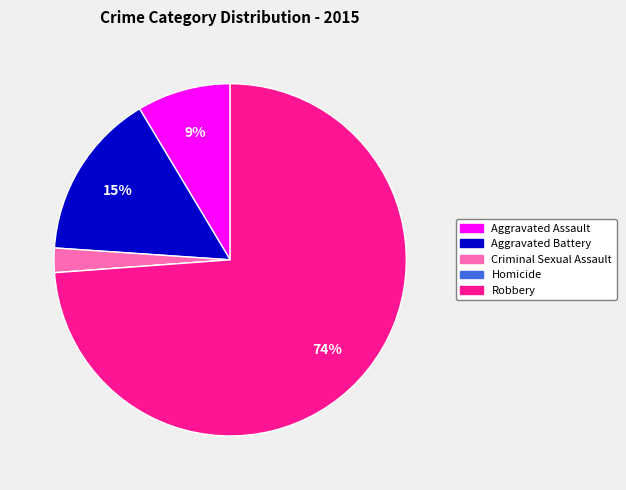

Which category has the biggest portion of the pie?

Robbery